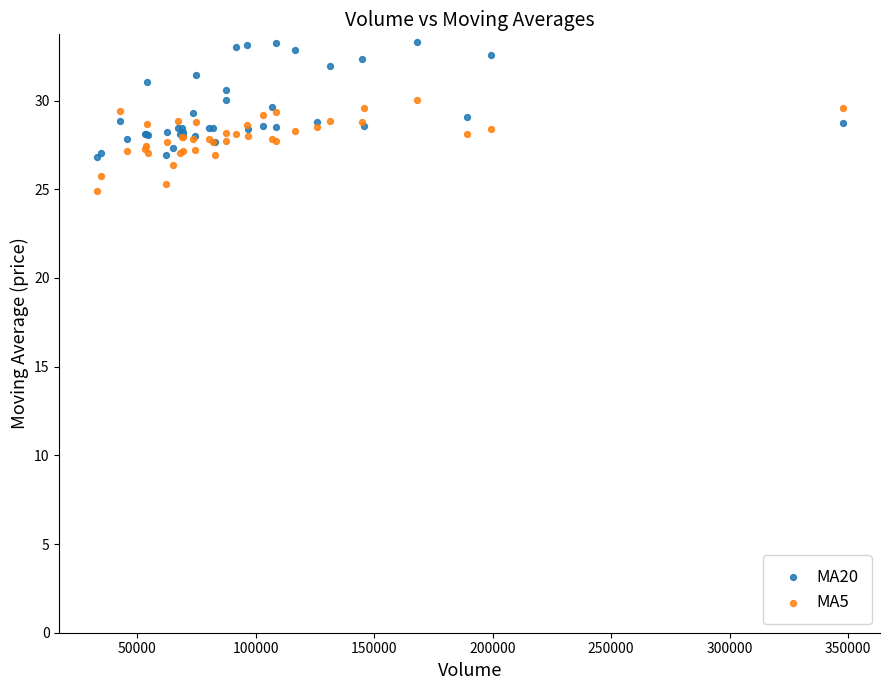

Which series reaches the maximum Y coordinate?

MA20